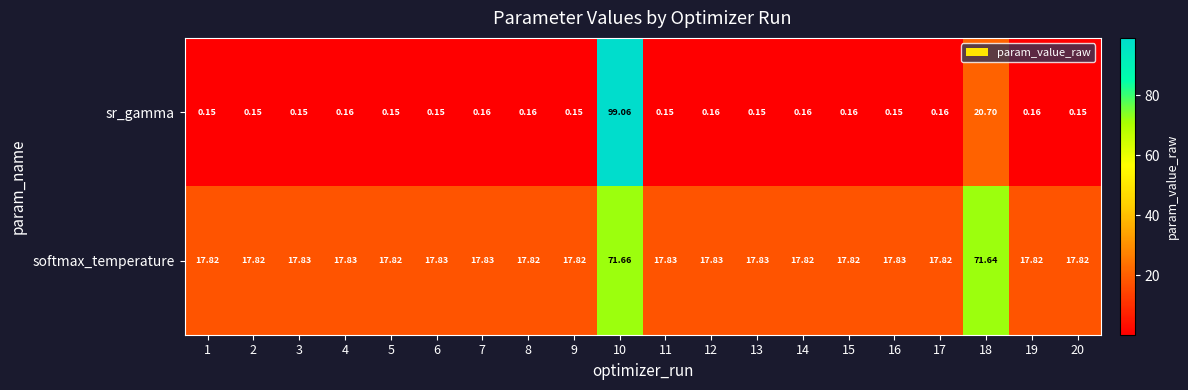

Which series changed the most between 6 and 20?

softmax_temperature